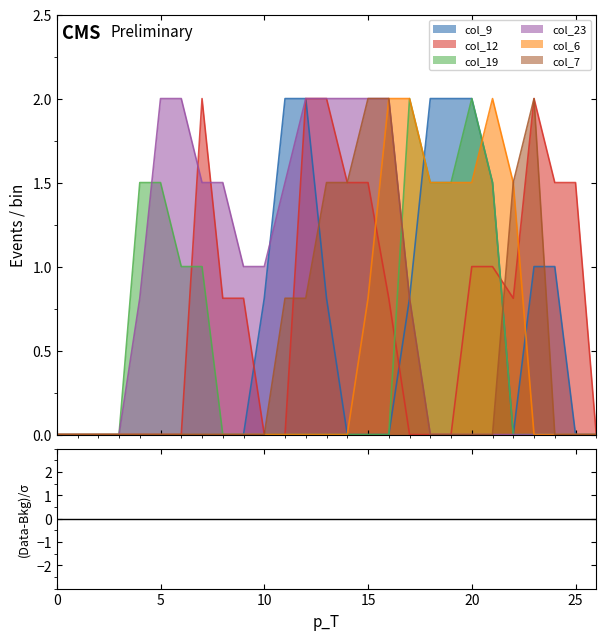

What is the average value of the col_6 series?

0.5